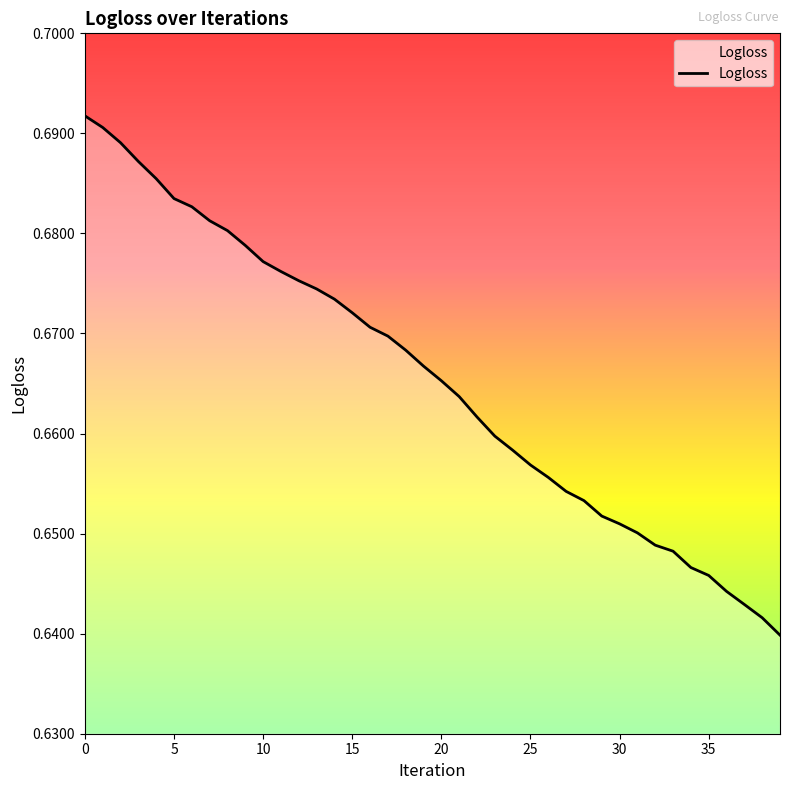

At which label is the value closest to 0?

39